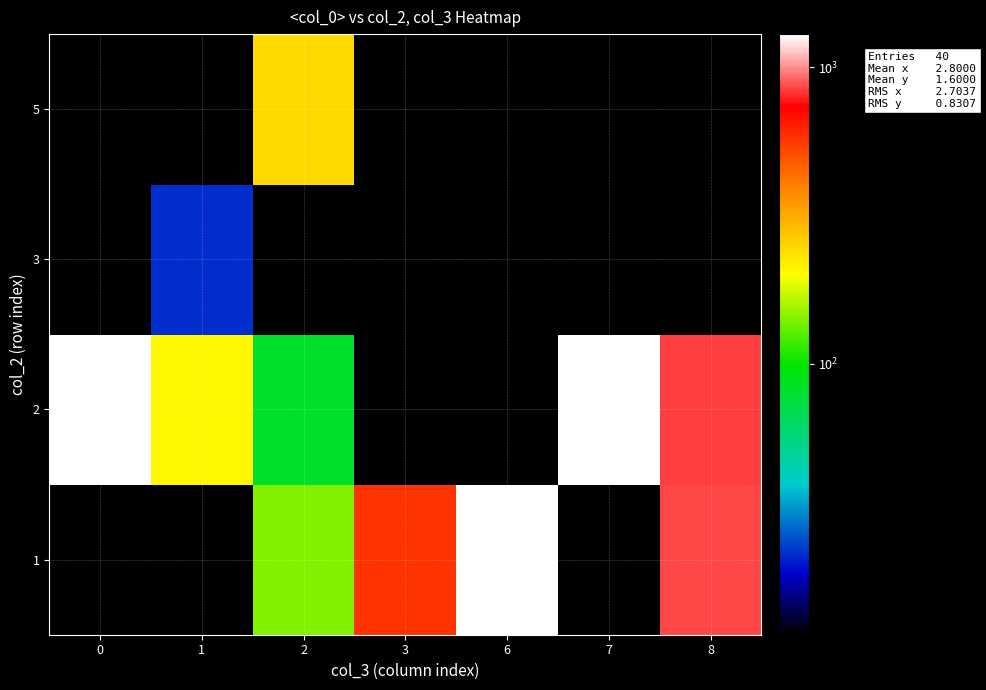

Which series has the largest total across all categories?

row_1